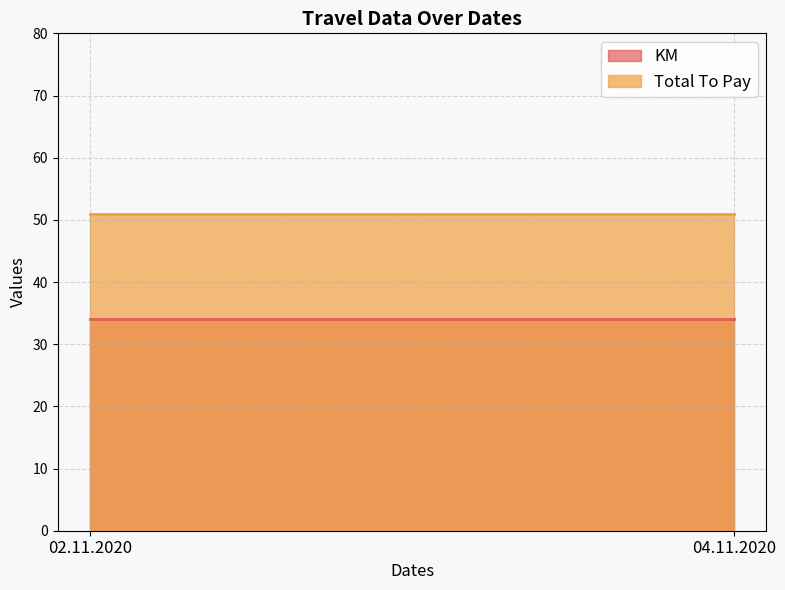

Rank the series by their average value, from lowest to highest.

KM, Total To Pay